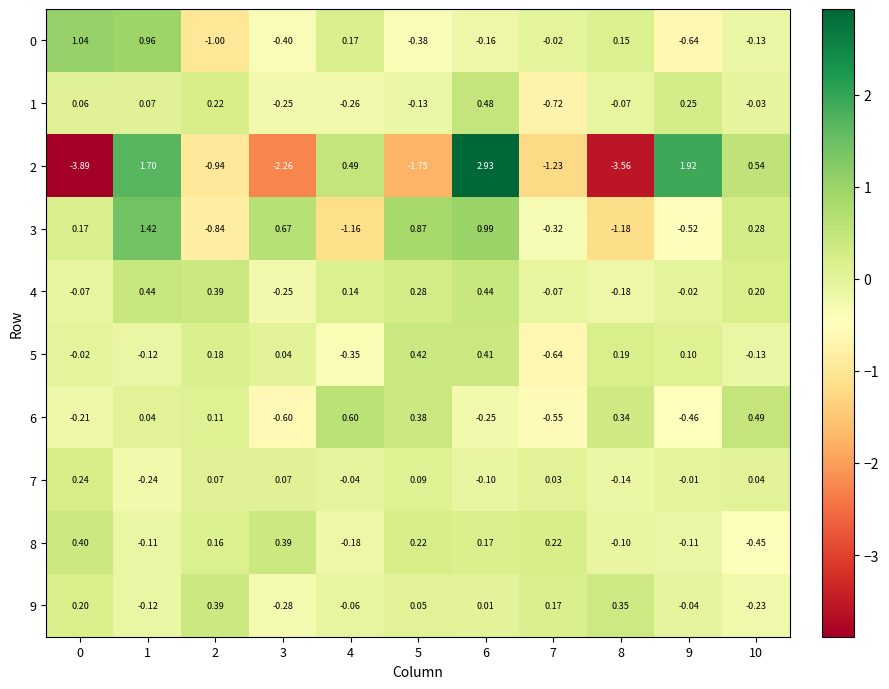

How many categories are shown in the chart?

11